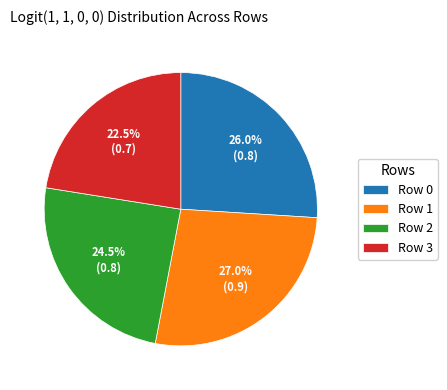

To the nearest percent, what portion does Row 0 represent?

26%